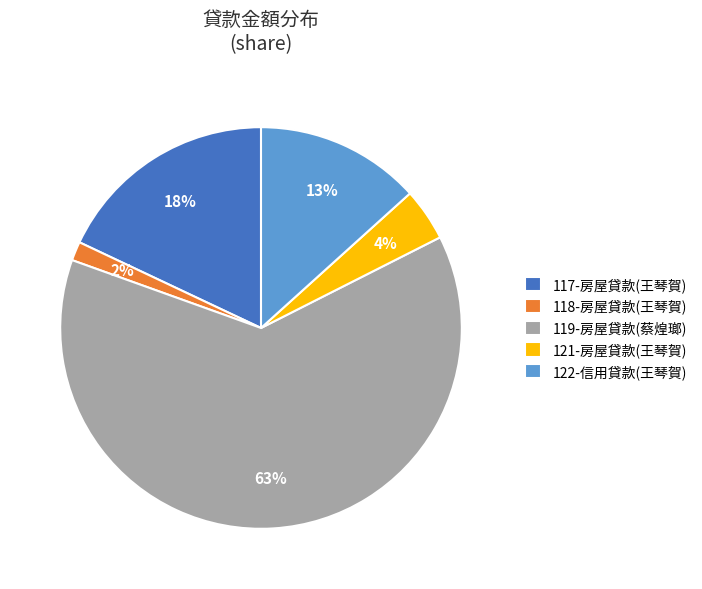

Rank the categories by value from lowest to highest.

118-房屋貸款(王琴賀), 121-房屋貸款(王琴賀), 122-信用貸款(王琴賀), 117-房屋貸款(王琴賀), 119-房屋貸款(蔡煌瑯)